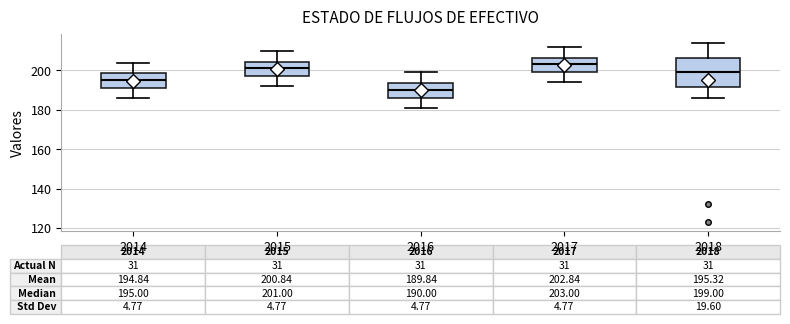

Which box has the lowest median line?

2016